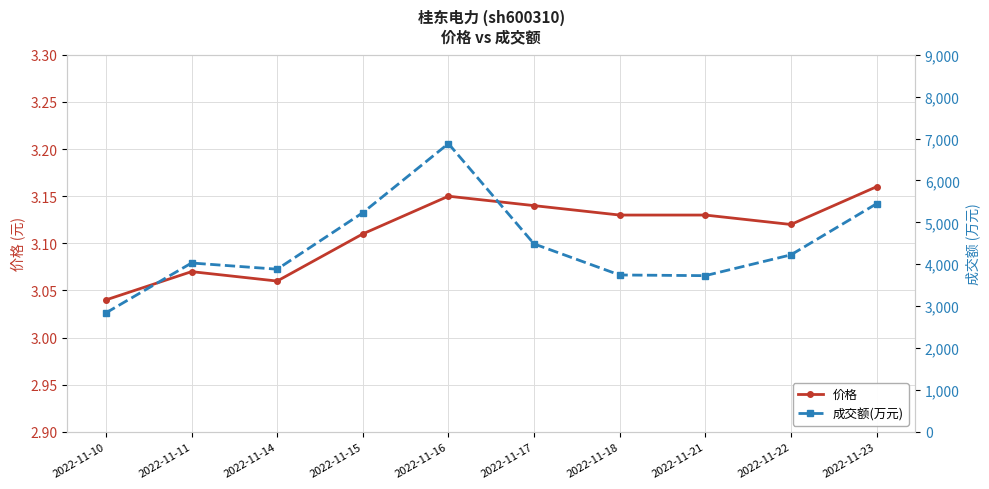

Where is the first local minimum for 价格?

2022-11-14